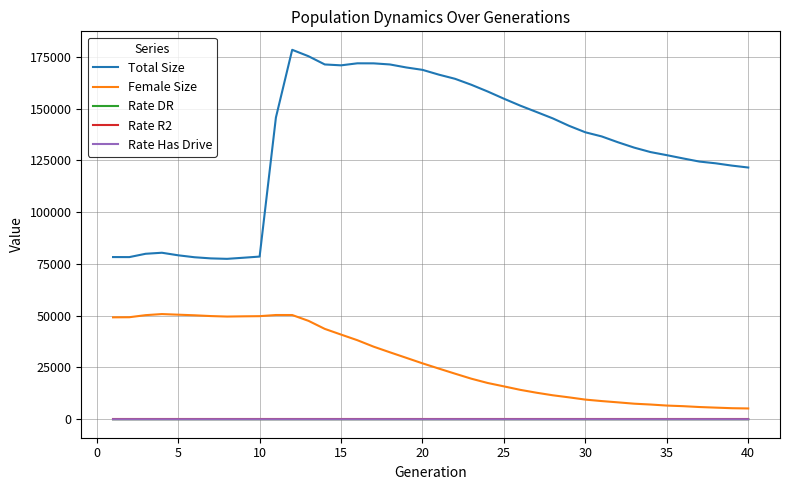

Which series has the largest total across all categories?

Total Size